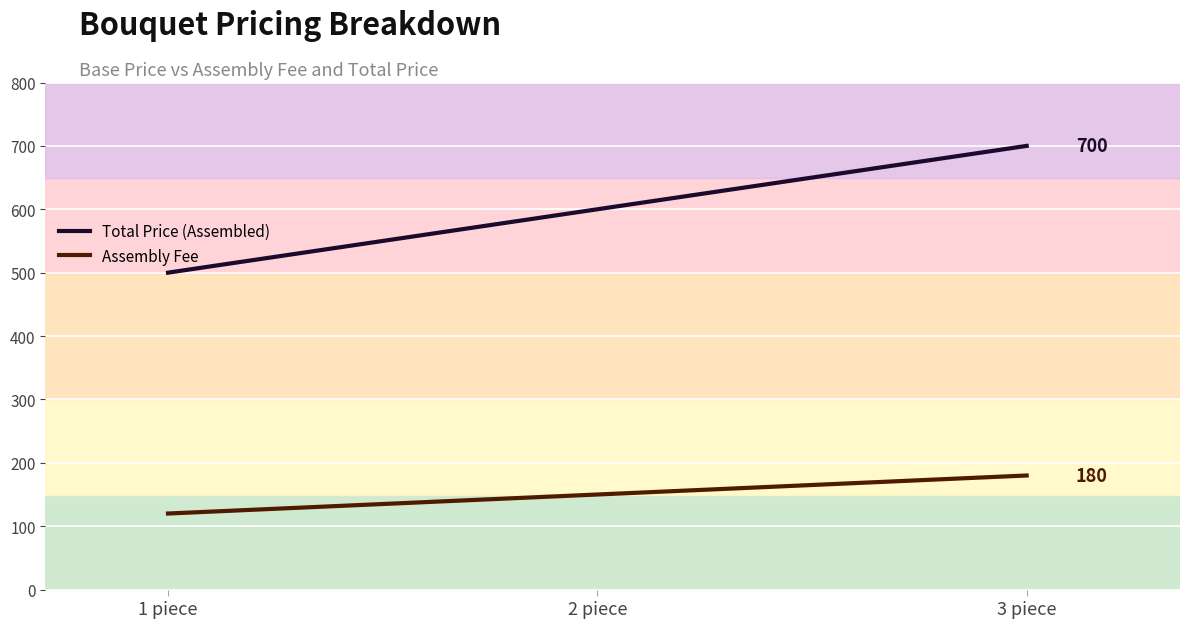

At how many categories does at least one series exceed 366?

3